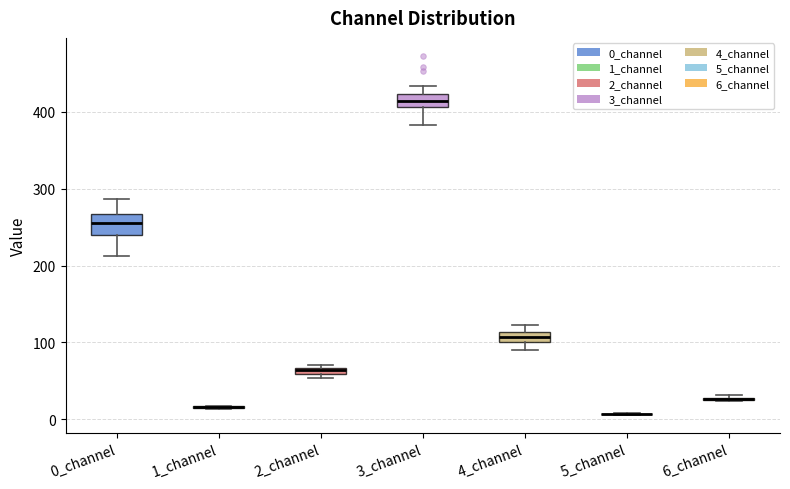

Which box is the tallest, from its lower edge to its upper edge?

0_channel